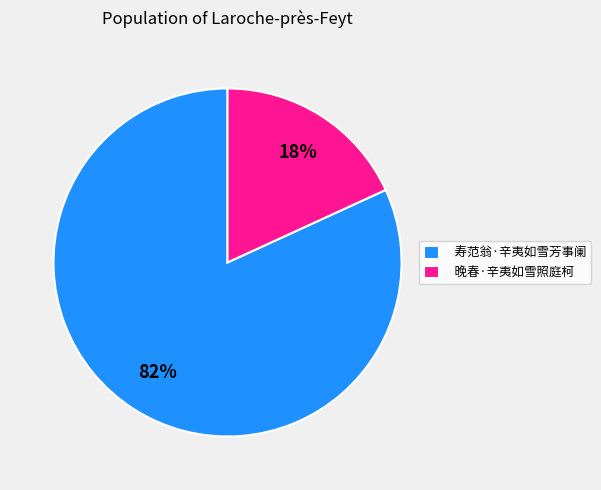

Is the sum of 晚春·辛夷如雪照庭柯 and 寿范翁·辛夷如雪芳事阑 greater than half?

Yes